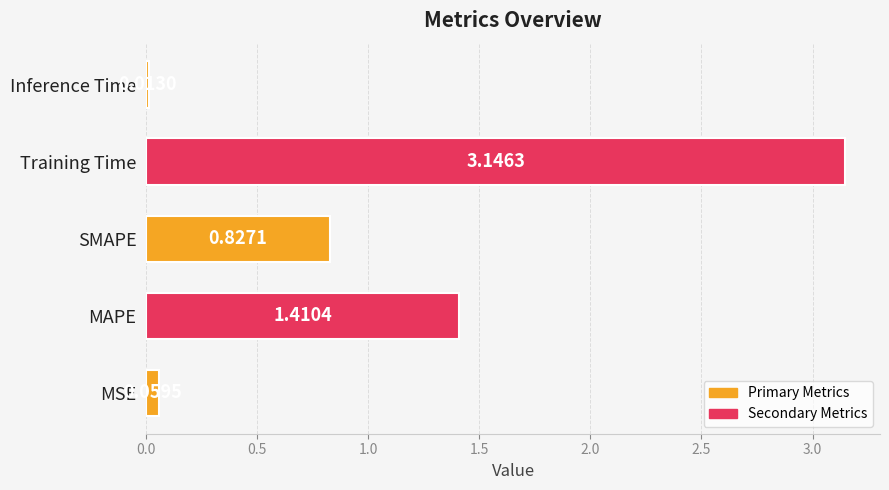

What is the sum of all values?

5.5